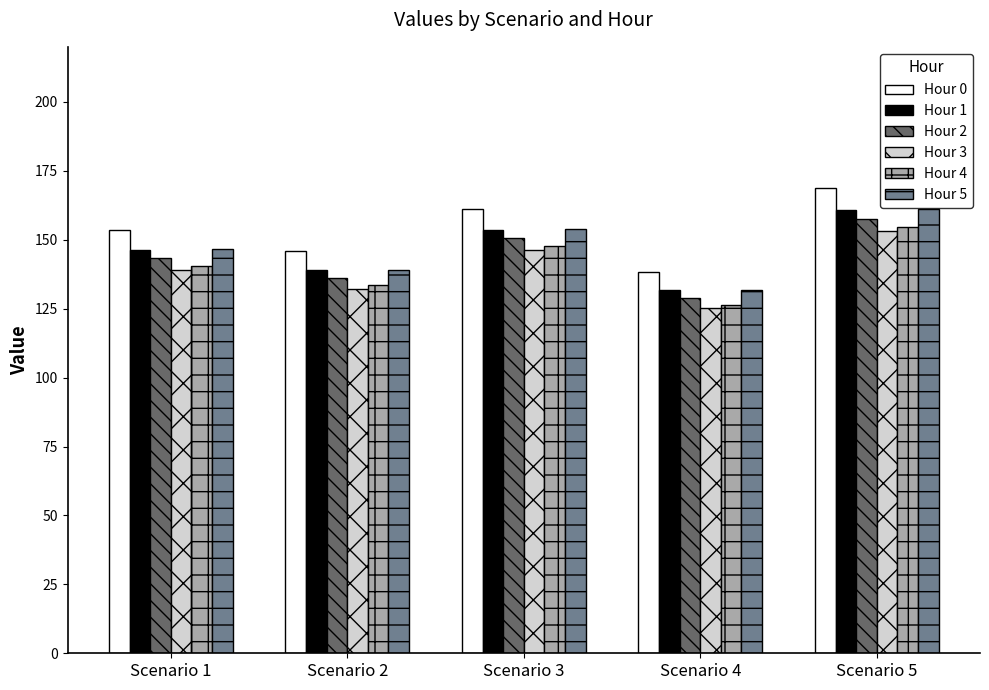

What is the total value across all series at Scenario 5?

956.4